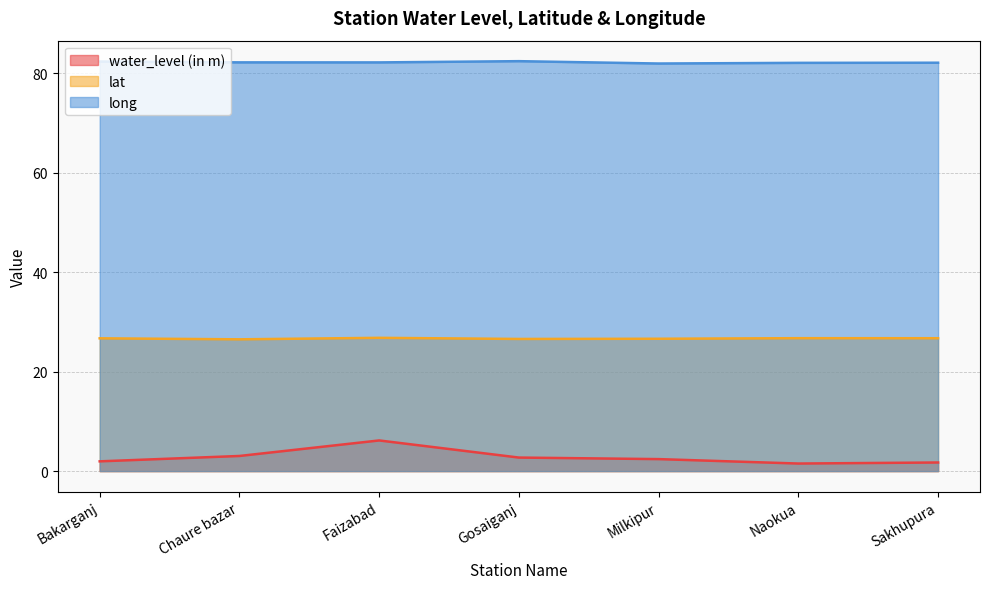

Does the chart display data point markers on the line(s)?

No